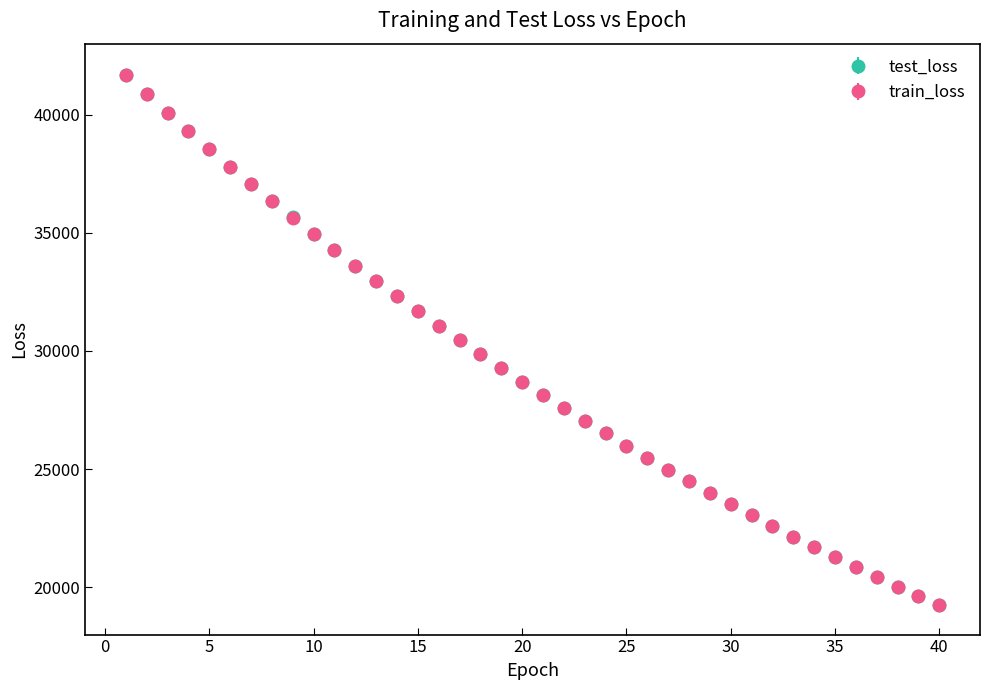

What is the minimum value shown in the chart?

19229.1